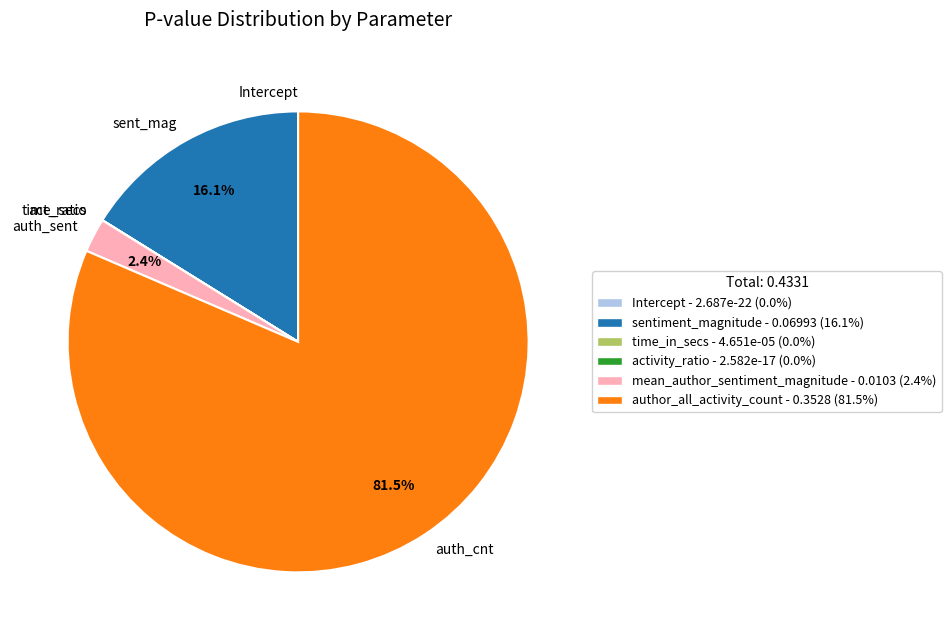

To the nearest percent, what is the average slice percentage?

17%